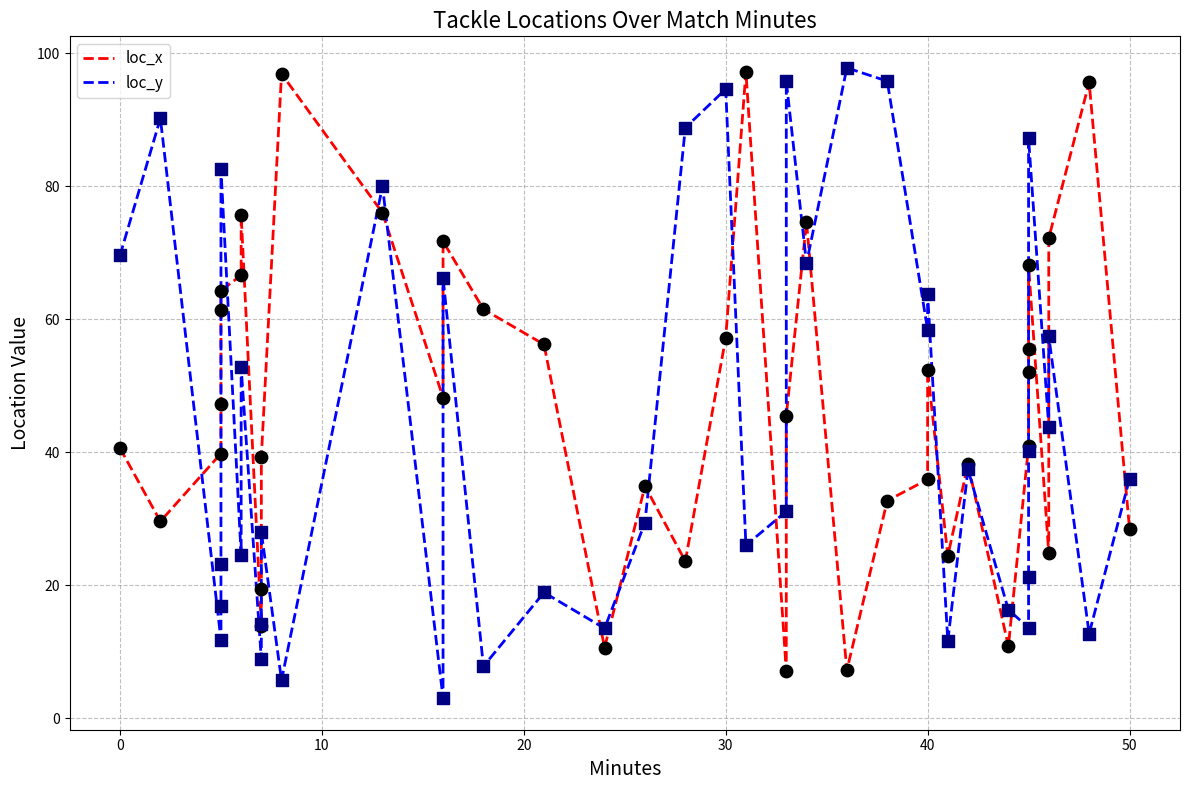

Which series has the largest total across all categories?

loc_x